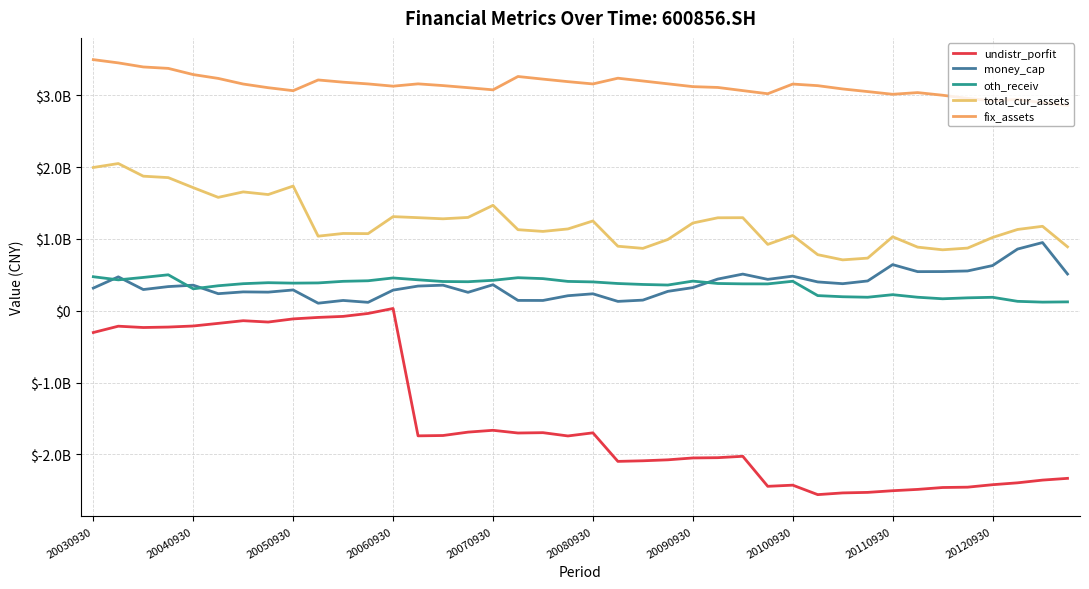

Is this an area chart (filled region under the line)?

No